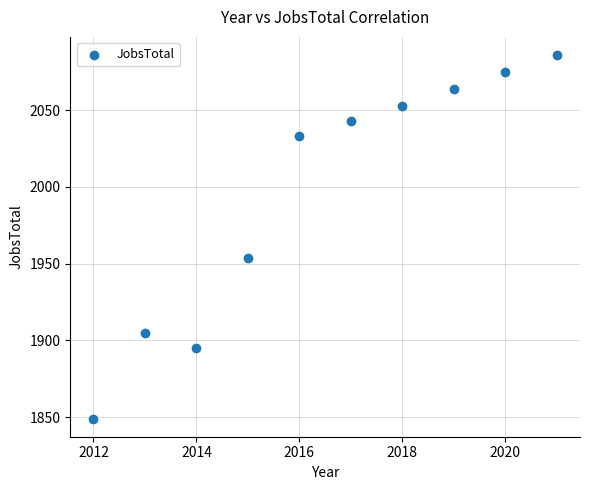

What is the range of X values (max minus min)?

9